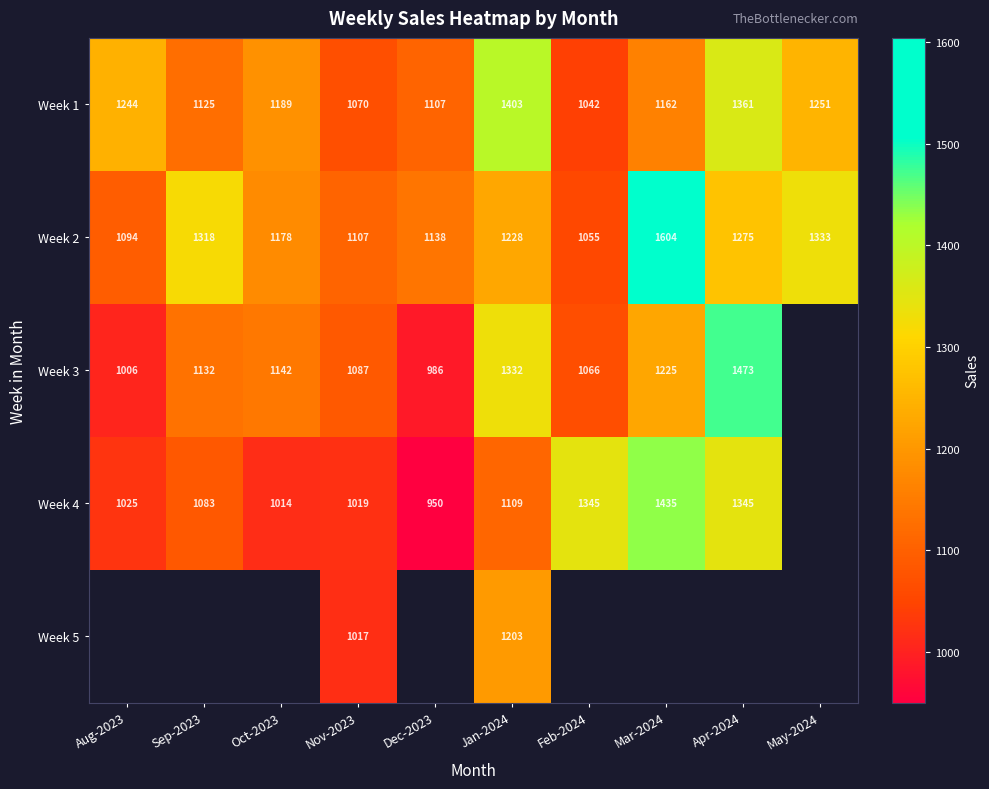

The value of Week 3 at Feb-2024 is 1629.4. True or false?

False